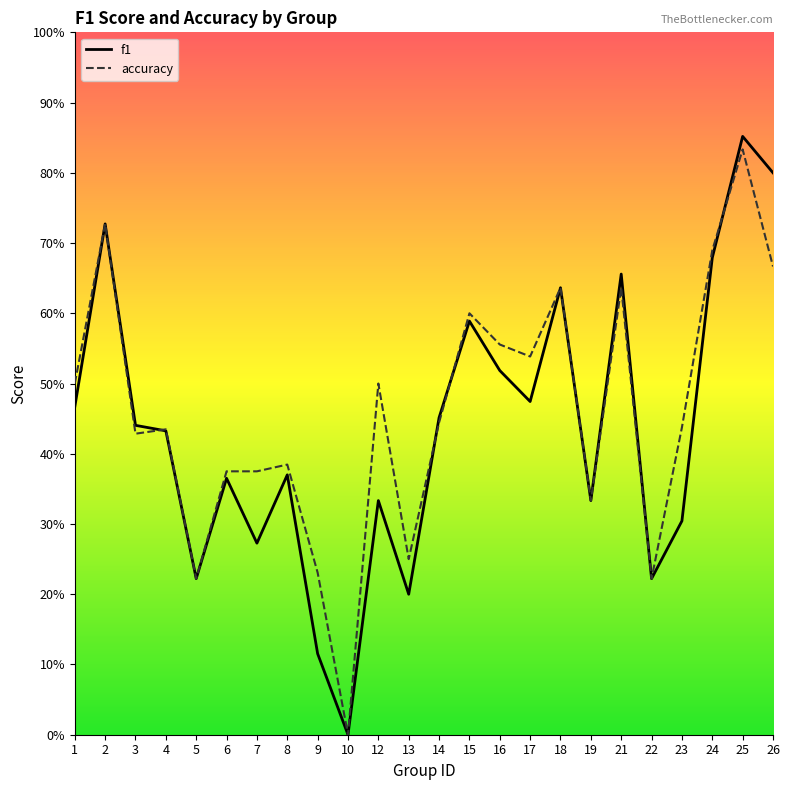

Where is the first local minimum for accuracy?

3